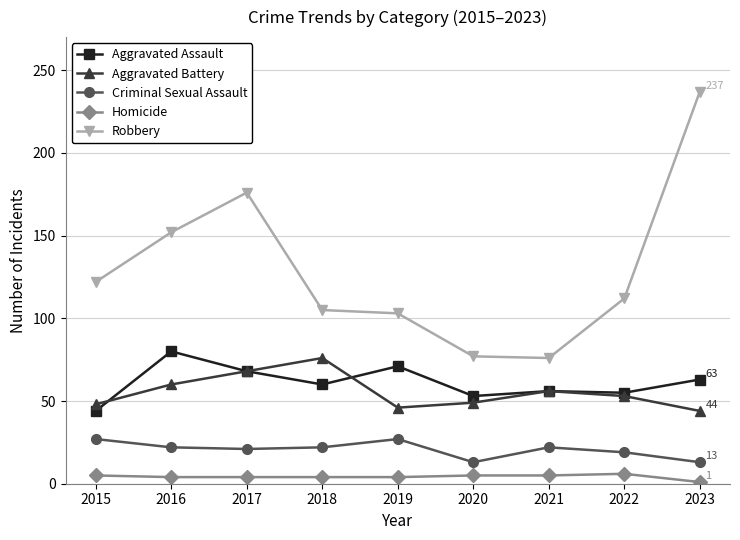

At which category is the sum across all series the highest?

2023